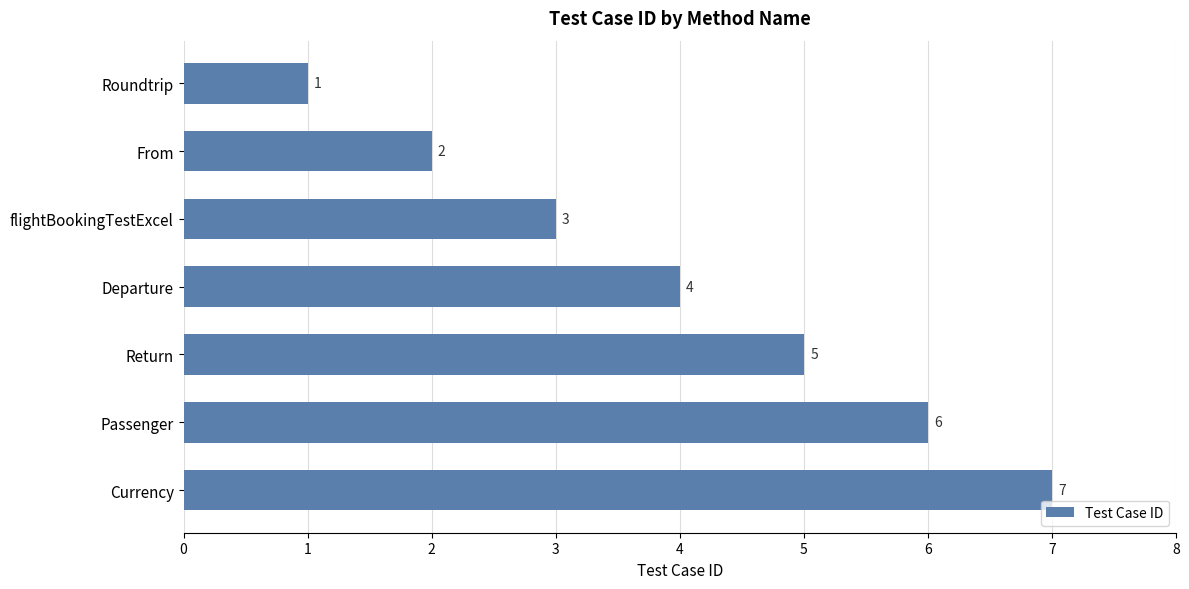

True or false: the data shows 1 at From.

False